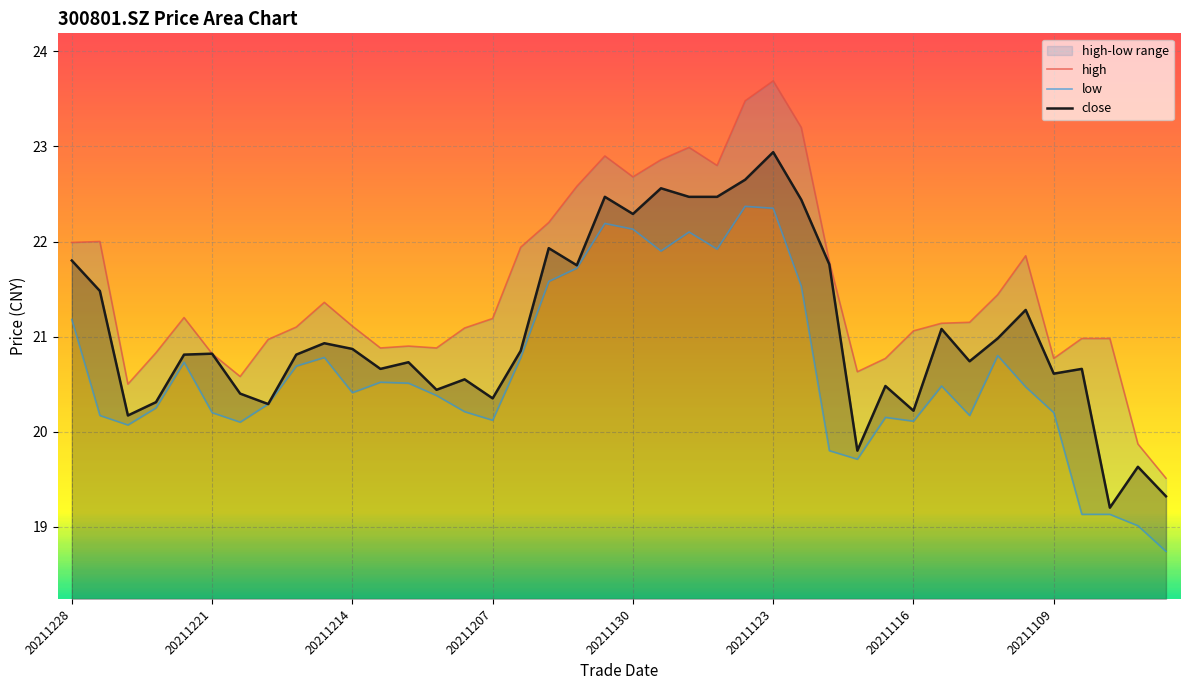

Reading left to right, what are all the values shown in this chart?

high: 22.0	22.0	20.5	20.8	21.2	20.8	20.6	21.0	21.1	21.4	21.1	20.9	20.9	20.9	21.1	21.2	21.9	22.2	22.6	22.9	22.7	22.9	23.0	22.8	23.5	23.7	23.2	21.8	20.6	20.8	21.1	21.1	21.1	21.4	21.9	20.8	21.0	21.0	19.9	19.5
low: 21.2	20.2	20.1	20.2	20.7	20.2	20.1	20.3	20.7	20.8	20.4	20.5	20.5	20.4	20.2	20.1	20.8	21.6	21.7	22.2	22.1	21.9	22.1	21.9	22.4	22.4	21.5	19.8	19.7	20.1	20.1	20.5	20.2	20.8	20.5	20.2	19.1	19.1	19.0	18.7
close: 21.8	21.5	20.2	20.3	20.8	20.8	20.4	20.3	20.8	20.9	20.9	20.7	20.7	20.4	20.6	20.4	20.9	21.9	21.8	22.5	22.3	22.6	22.5	22.5	22.6	22.9	22.4	21.8	19.8	20.5	20.2	21.1	20.7	21.0	21.3	20.6	20.7	19.2	19.6	19.3